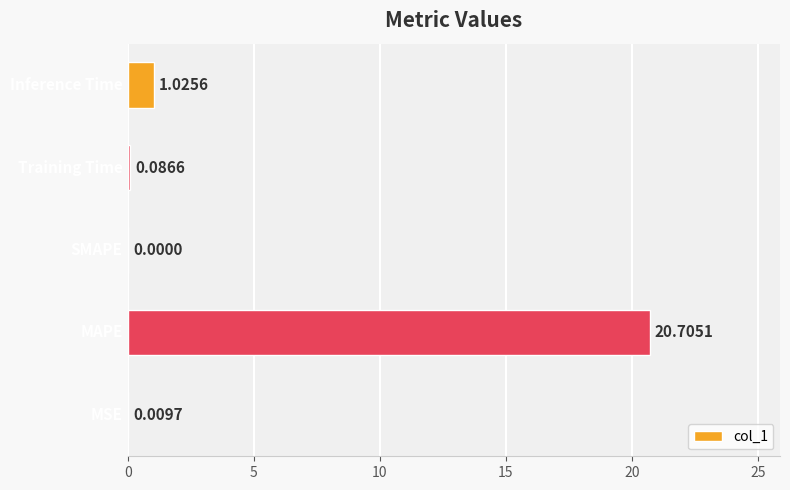

What is the sum of all values?

21.8